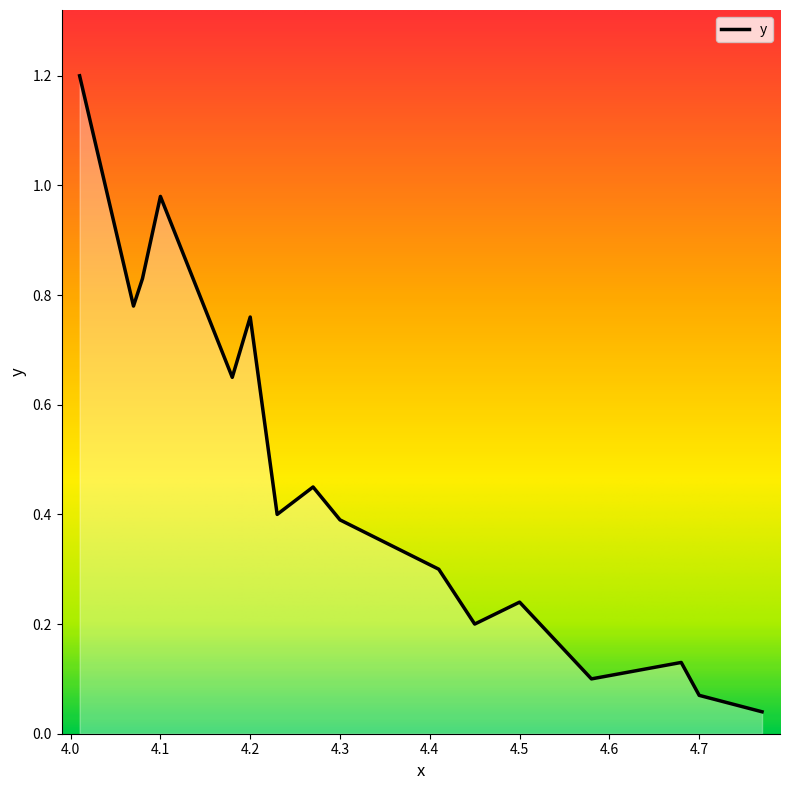

What is the maximum value shown in the chart?

1.2